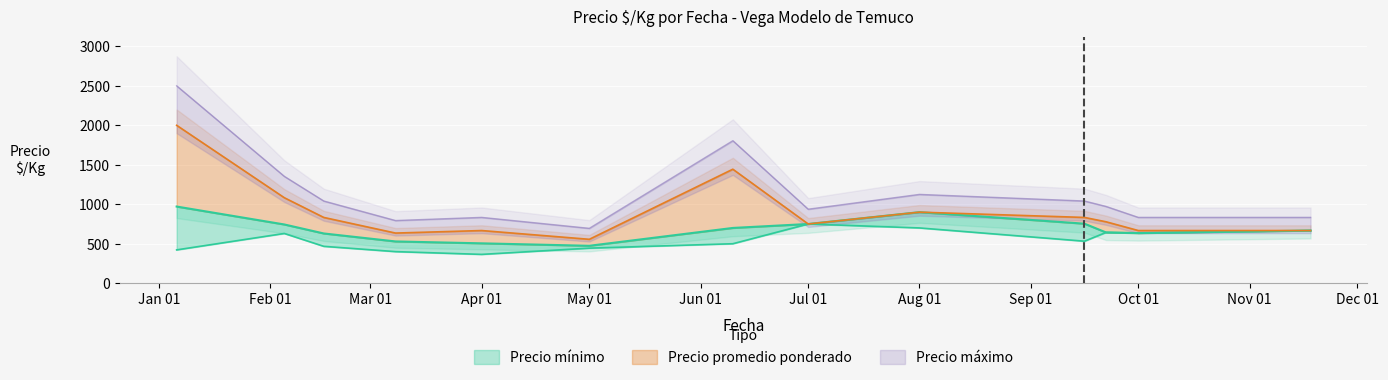

At which category is the sum across all series the highest?

2021-01-06